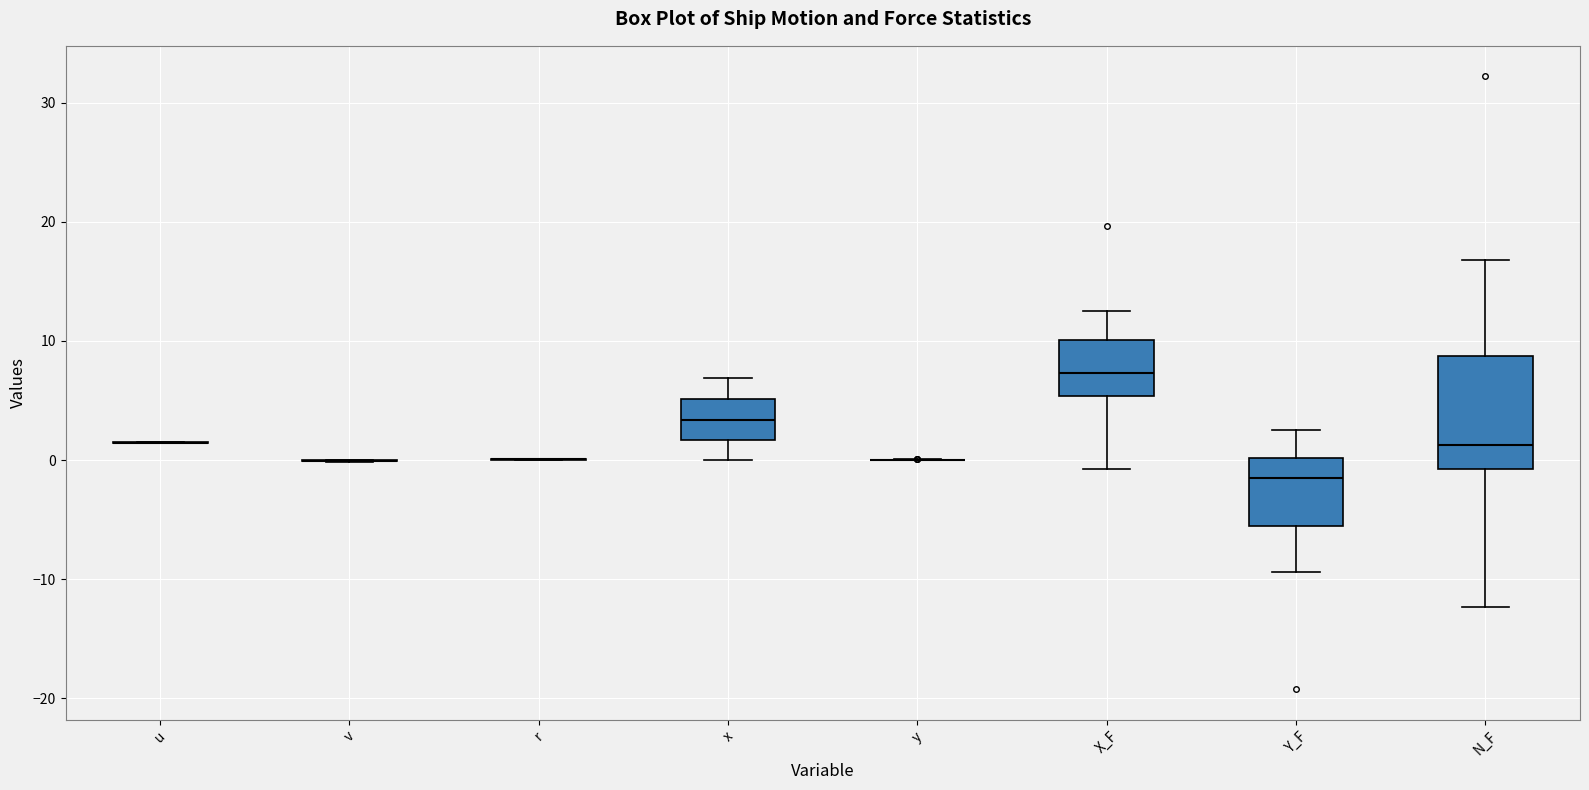

Where is the upper edge of the box for X_F on the y-axis? The values are not printed on the chart, so give them approximately, as read against the axis.

10